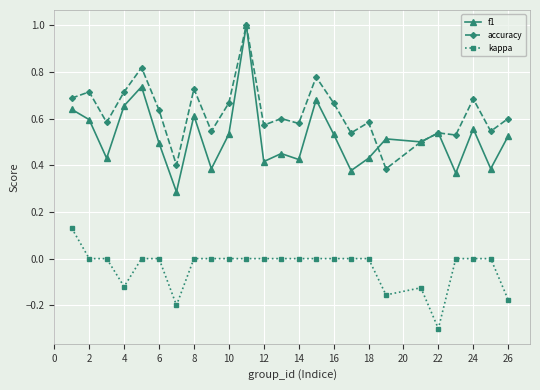

True or false: accuracy and kappa intersect in this chart.

False